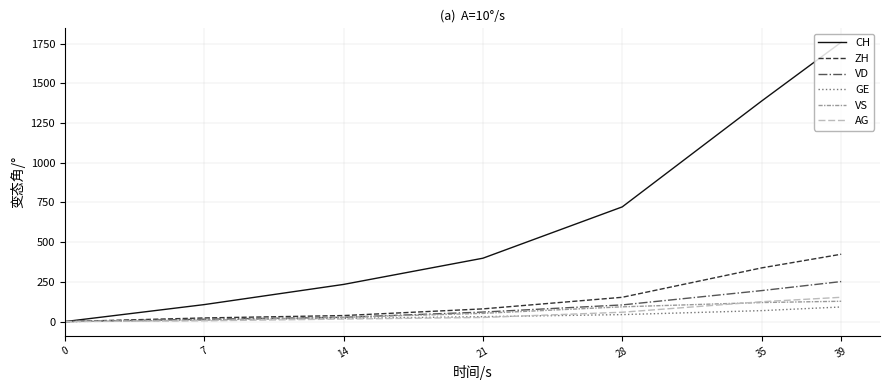

What is the difference between the maximum and minimum values in the CH series?

1758